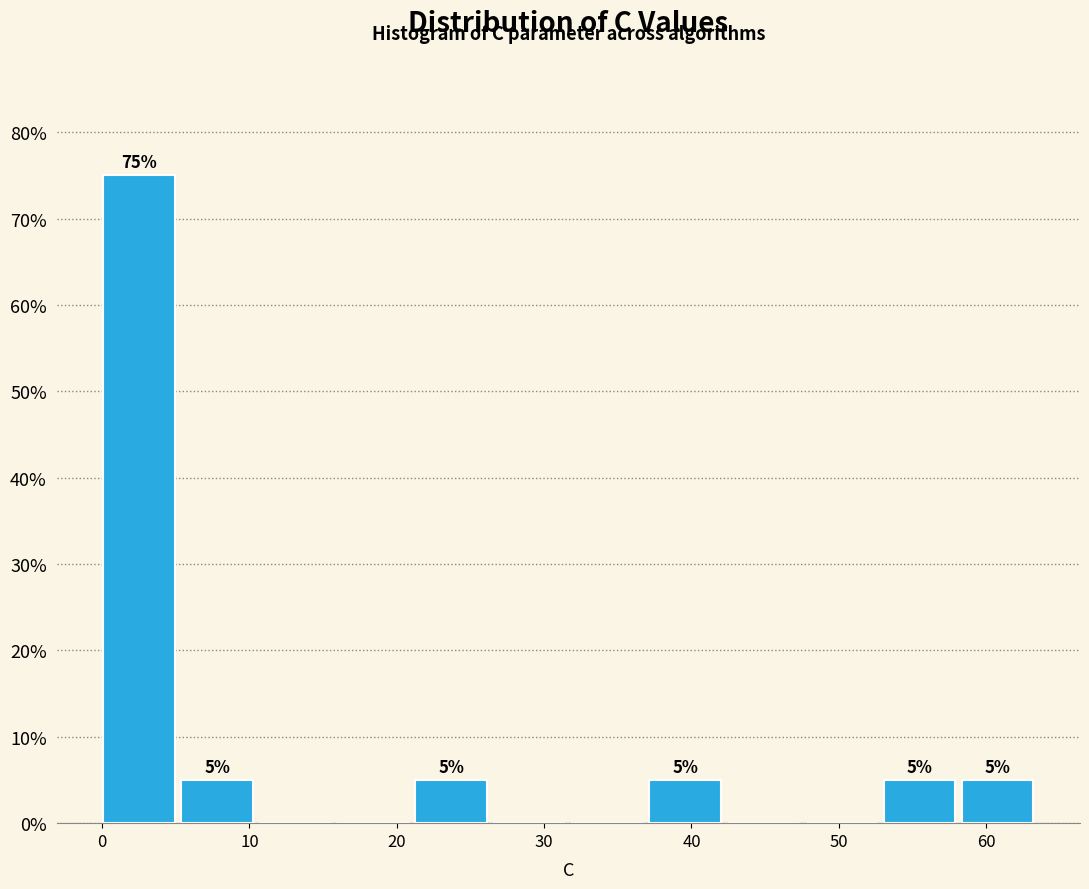

Over which range of the x-axis is the bar tallest?

0 to 5